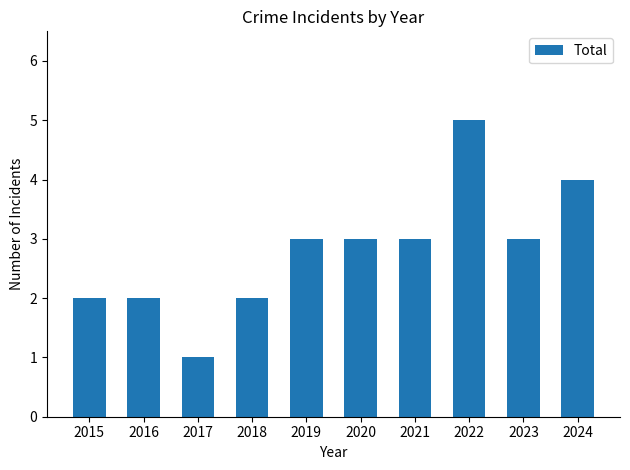

What is the change in value from 2016 to 2022?

+3